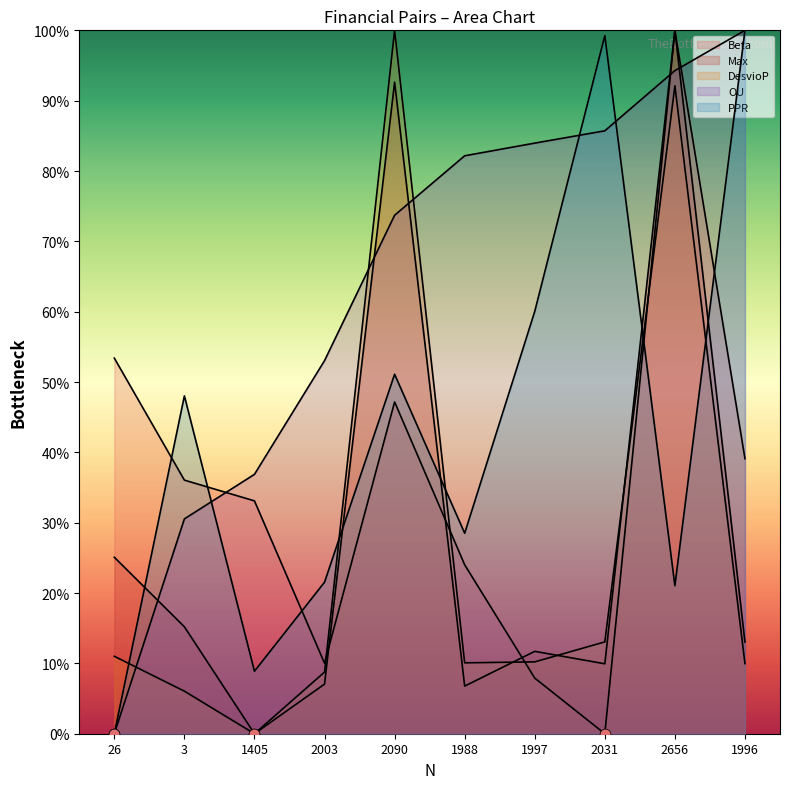

Is the value of Max at 2090 greater than the value of OU at 3?

Yes